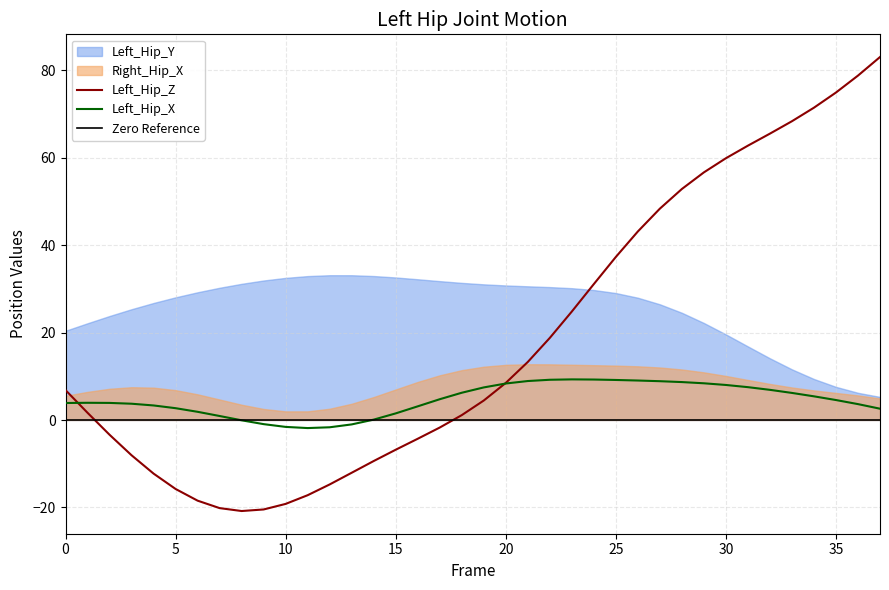

At how many categories does at least one series exceed -4?

38